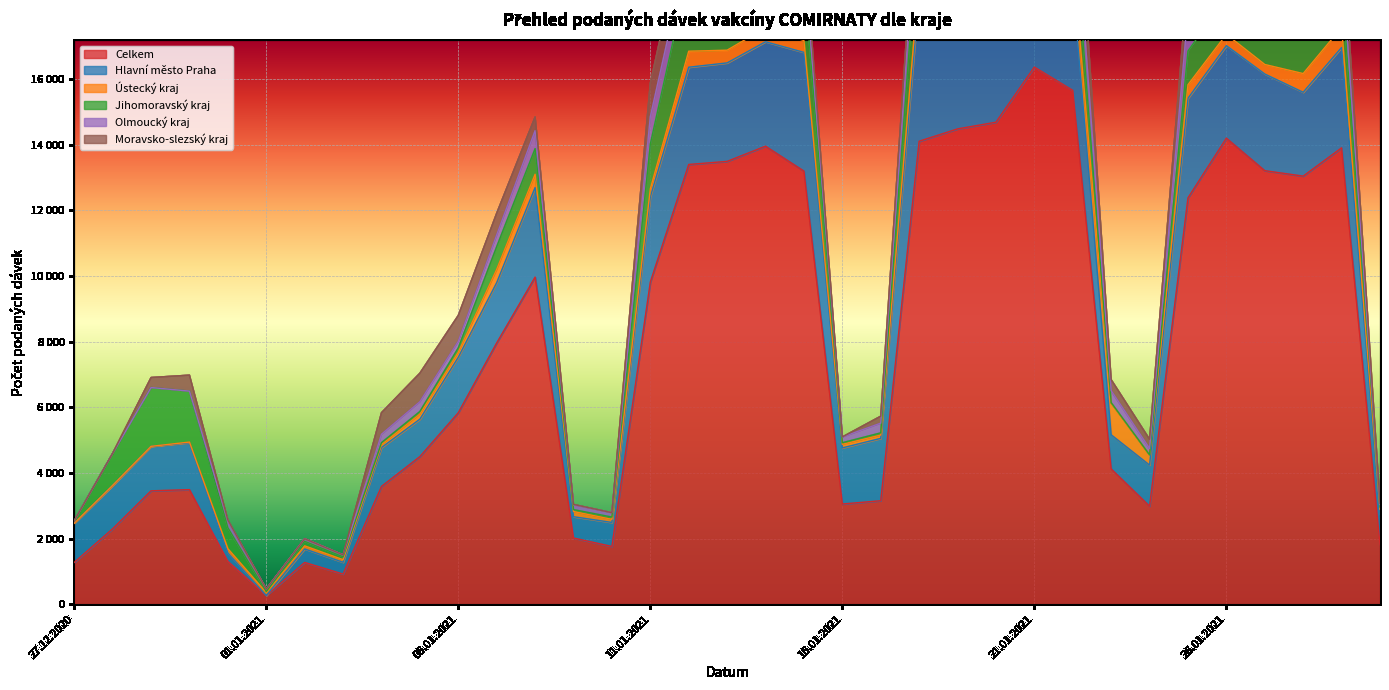

Which category has the highest value across all series?

21.01.2021